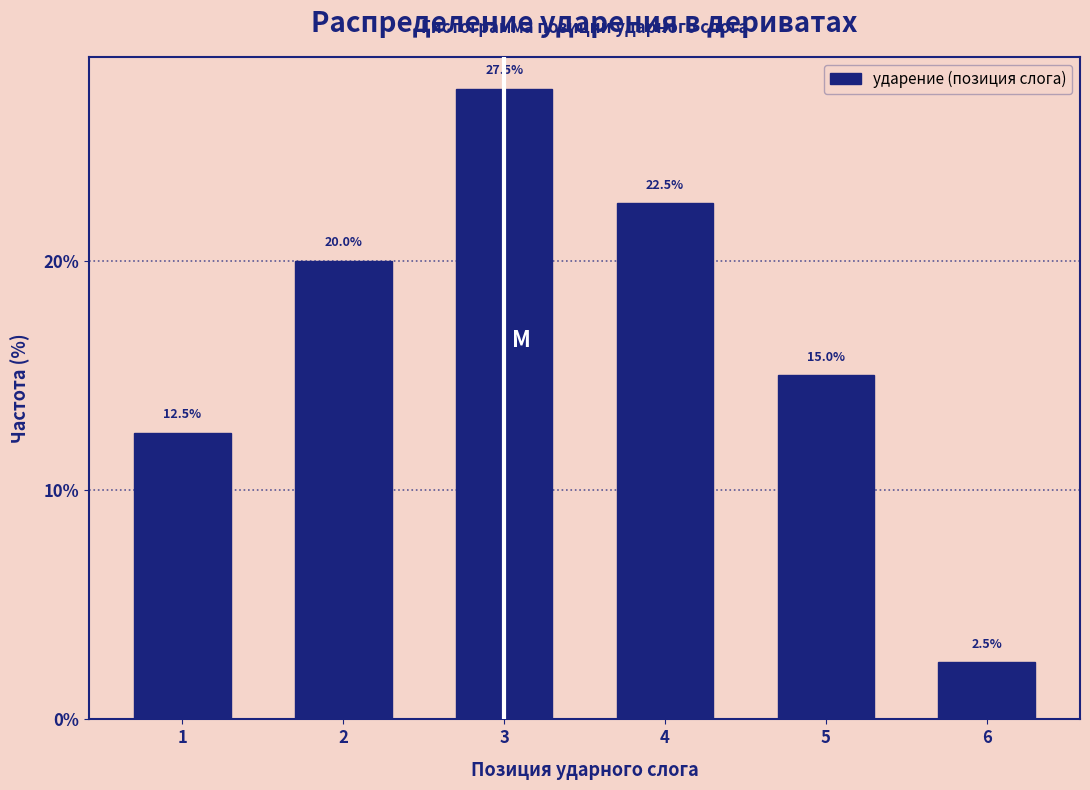

Reading left to right, what are all the values shown in this chart?

1=12.5	2=20.0	3=27.5	4=22.5	5=15.0	6=2.5